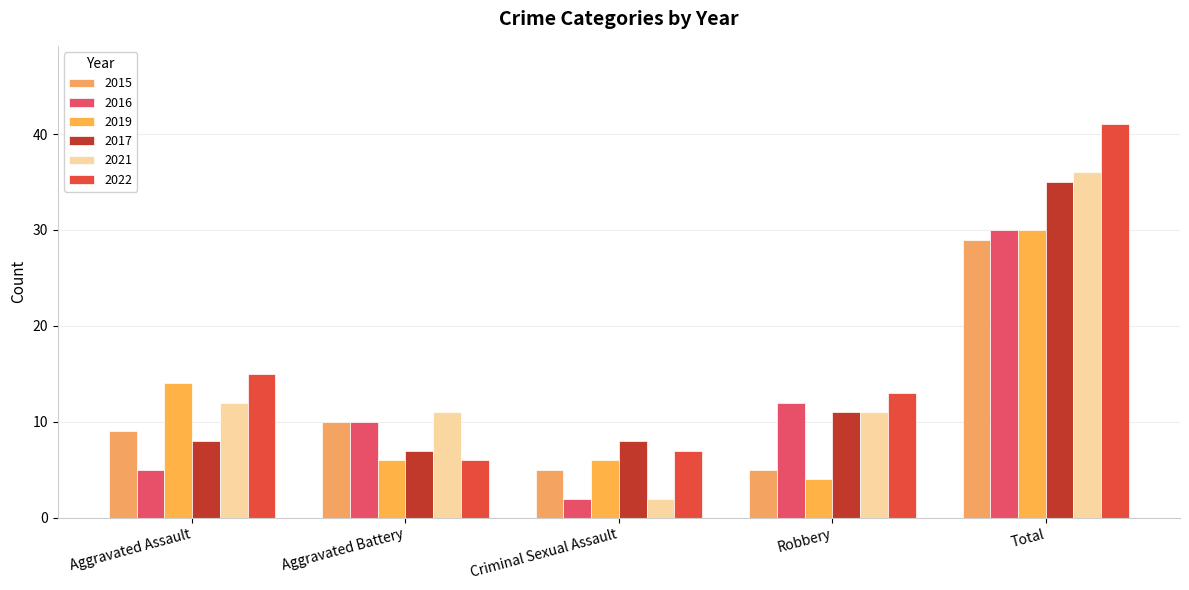

The 2017 series shows 8 at Criminal Sexual Assault. True or false?

True